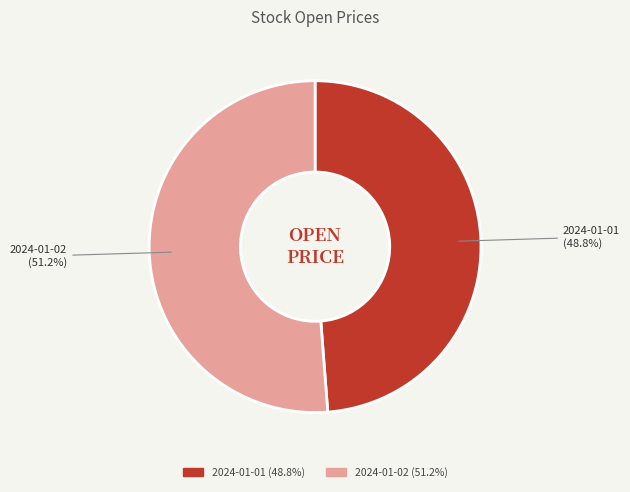

What is the largest slice in the pie chart?

2024-01-02